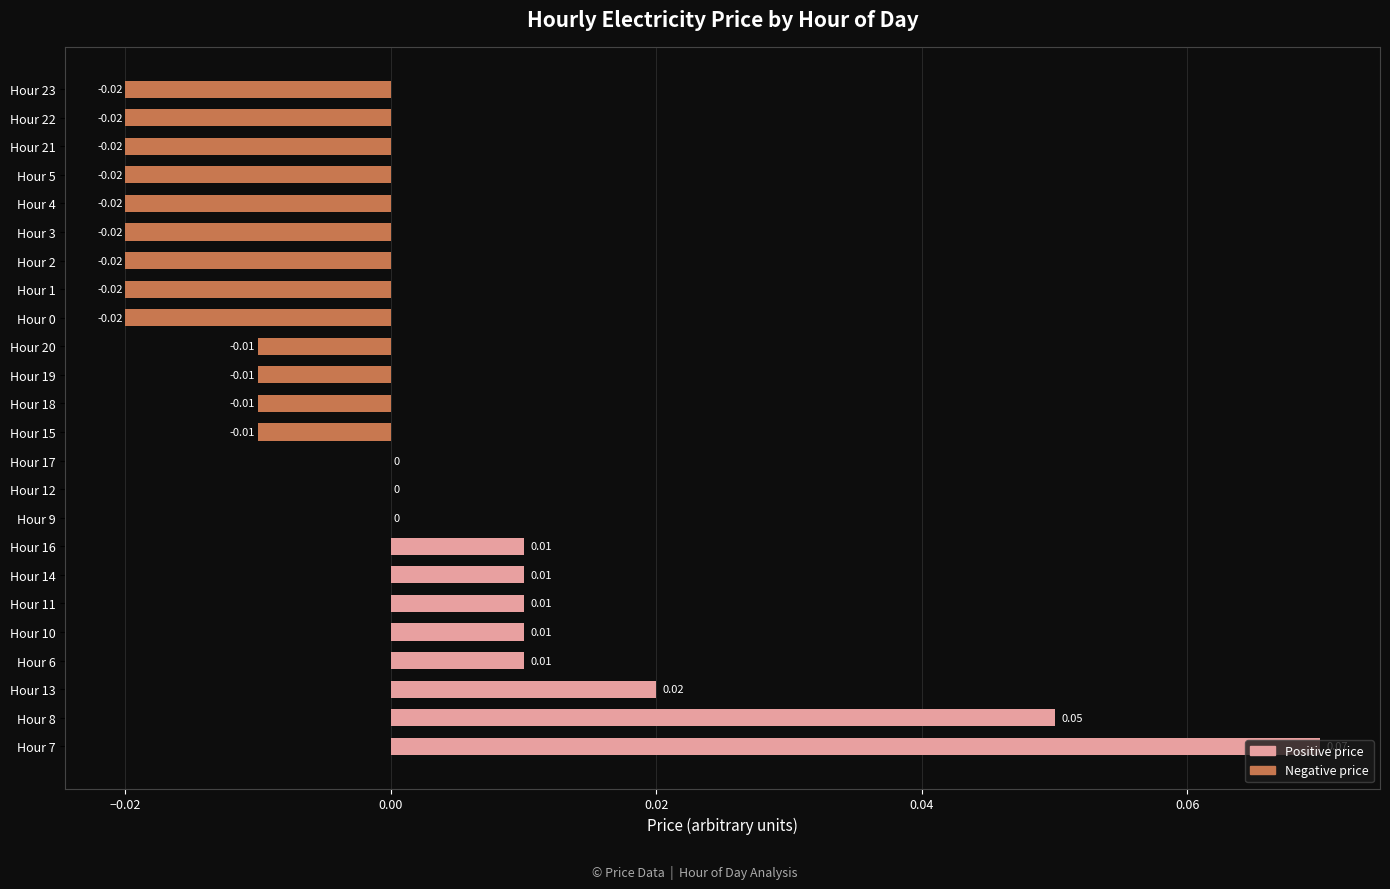

Between Hour 16 and Hour 15, which is larger?

Hour 16